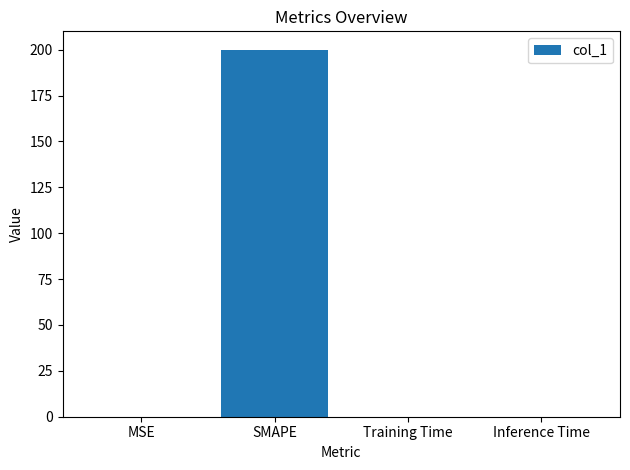

True or false: the data shows 0.0 at MSE.

True